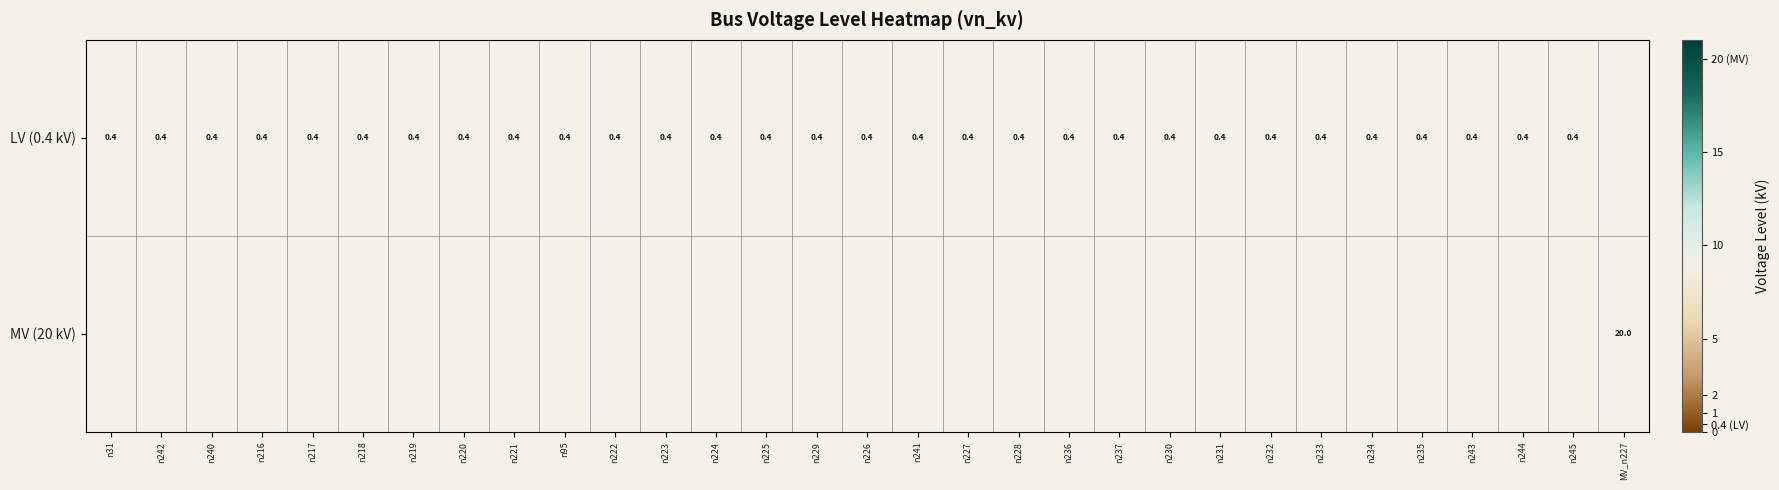

At which category does the chart reach its minimum across all series?

n31